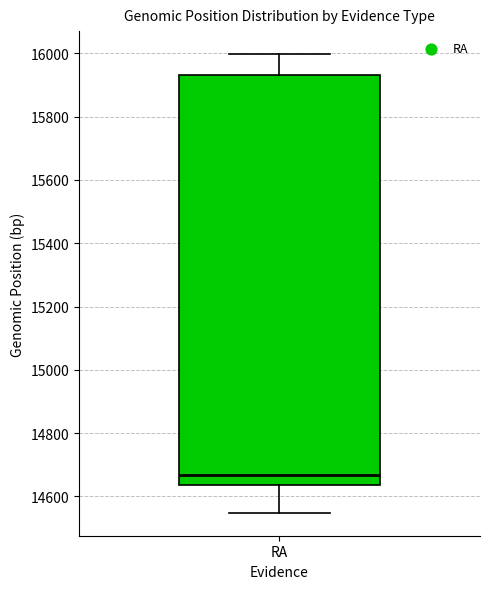

Transcribe this box plot: give where the median line is, the range the box spans, and where the two whiskers end, as read against the y-axis. The values are not printed on the chart, so give them approximately, as read against the axis.

median 14660, box 14640 to 15940, whiskers 14540 to 16000